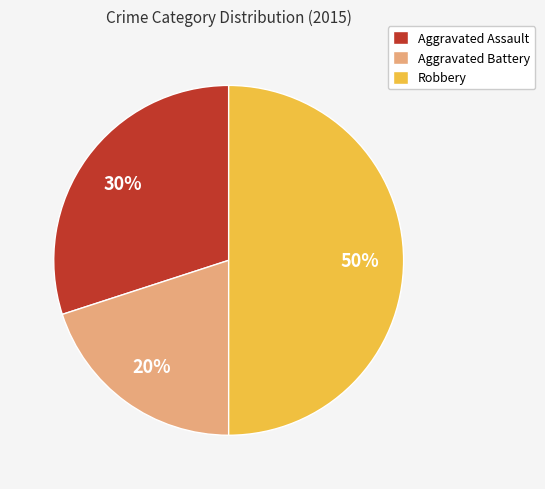

Combined, do Robbery and Aggravated Assault account for over 50%?

Yes